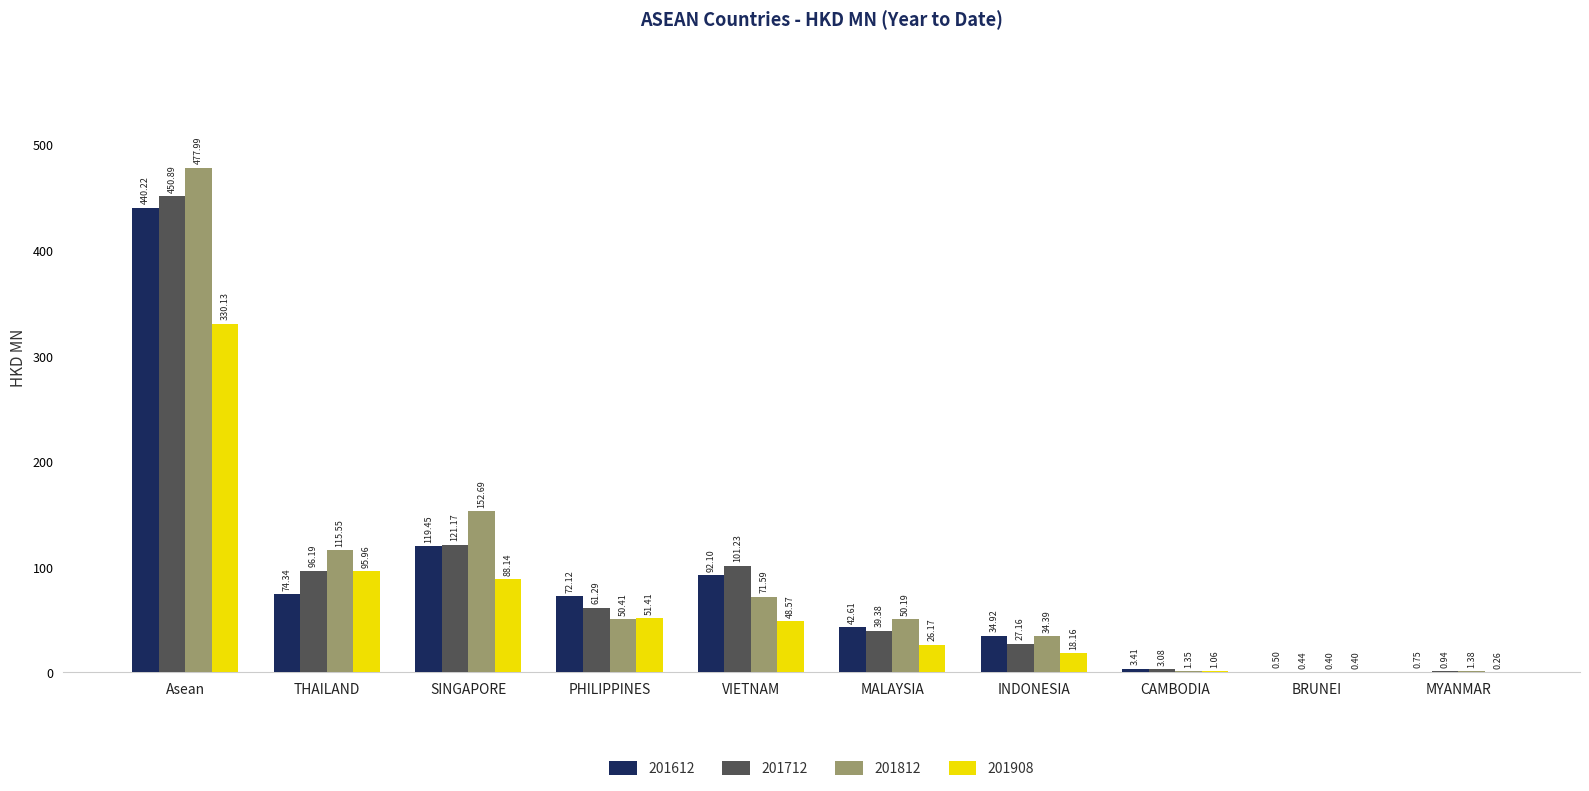

Where is 201612 nearest to the value 220?

SINGAPORE